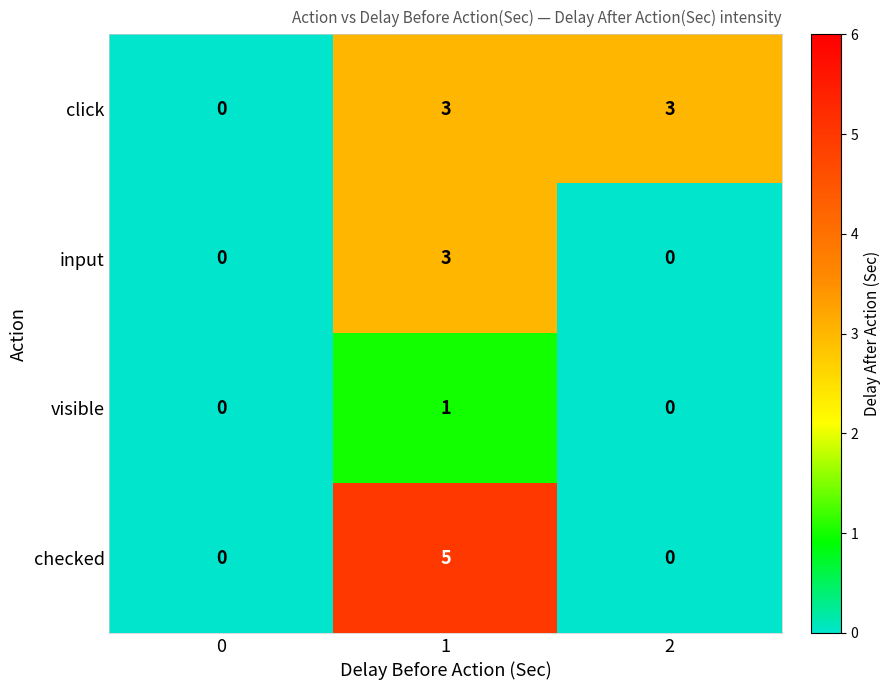

Which series has the largest range (max minus min)?

checked